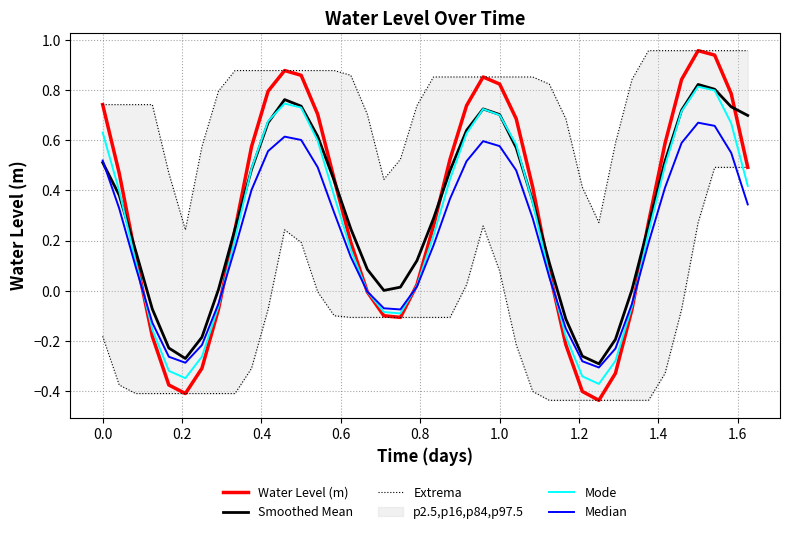

The value of Water Level (m) at 14 is 0.3. True or false?

False